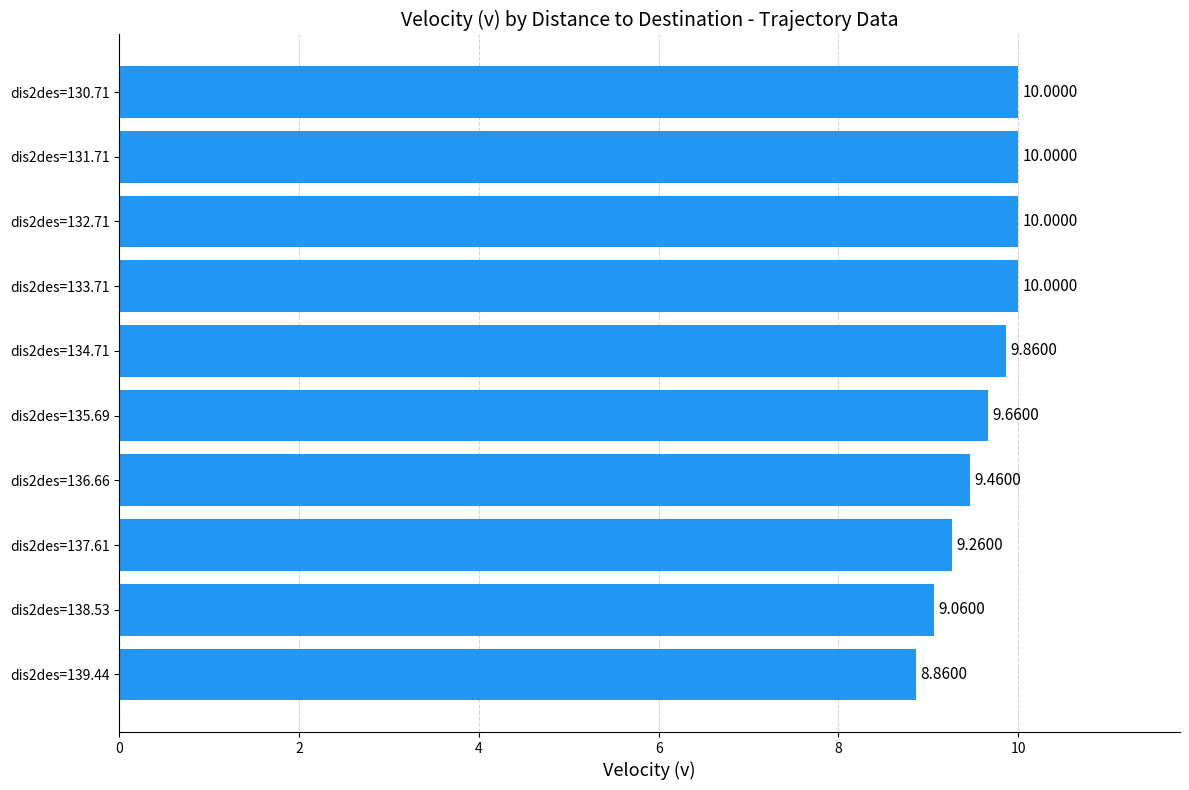

At which label is the value closest to 9?

dis2des=138.53